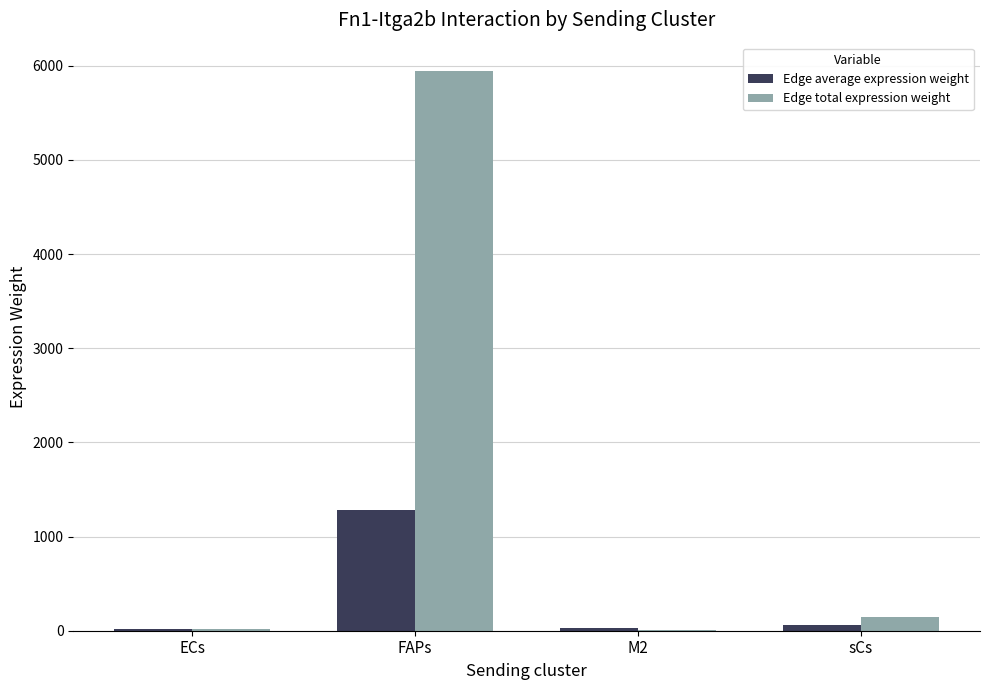

True or false: Edge average expression weight has a value of 1754.4 at FAPs.

False